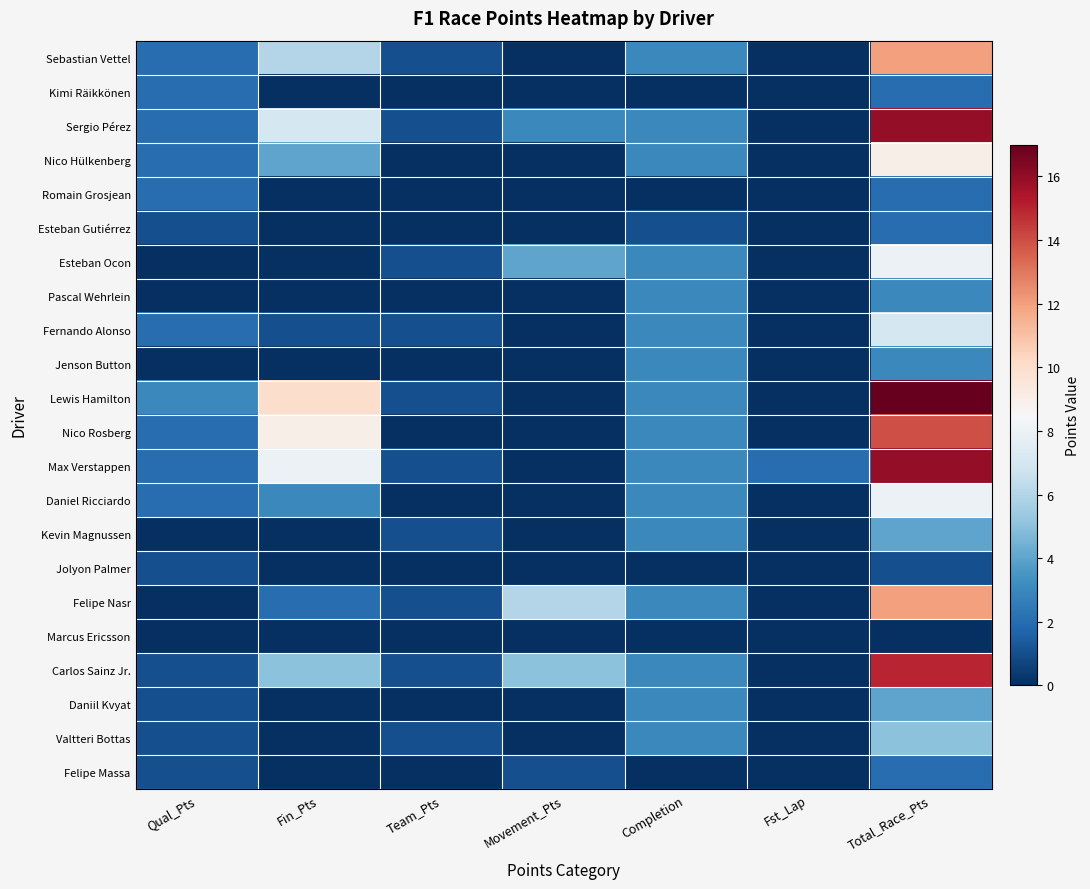

What is the maximum value shown in the chart?

17